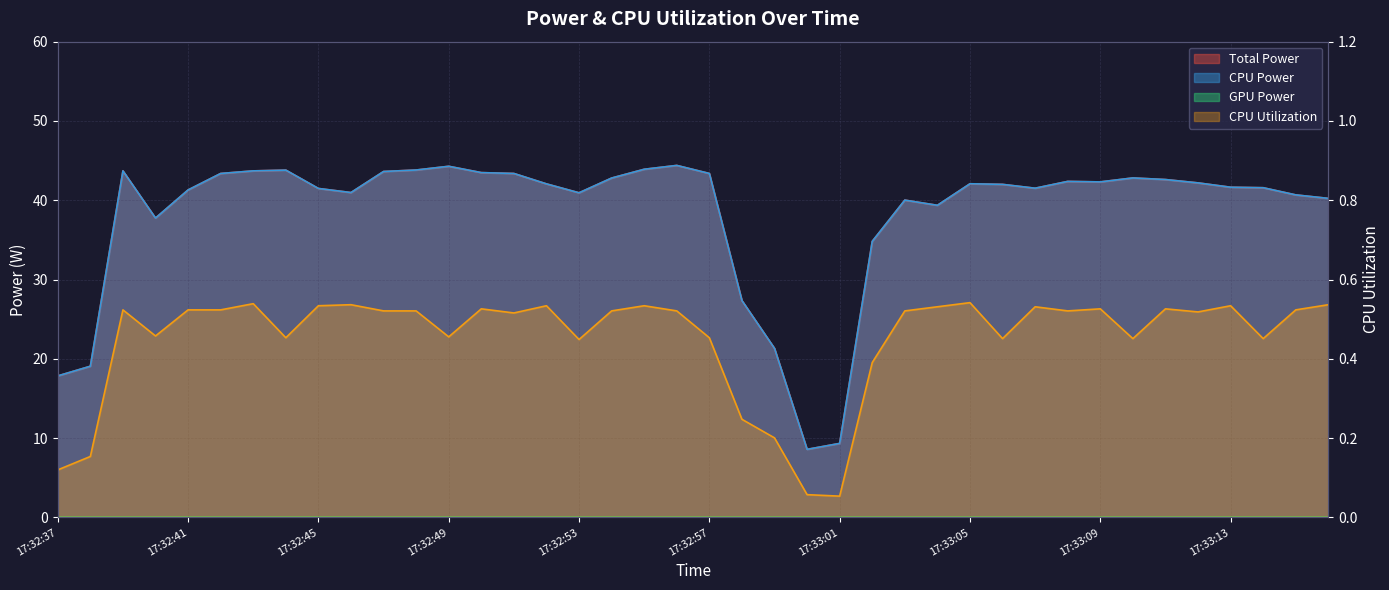

The CPU Power series shows 40.2 at 17:33:16. True or false?

True